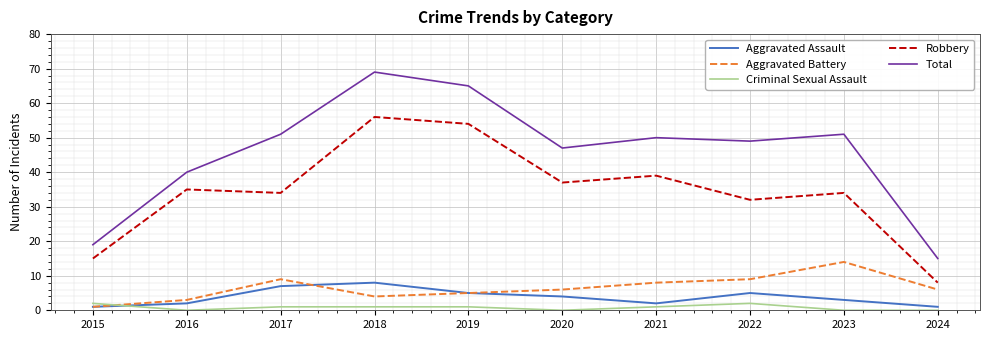

Which series has the largest range (max minus min)?

Total